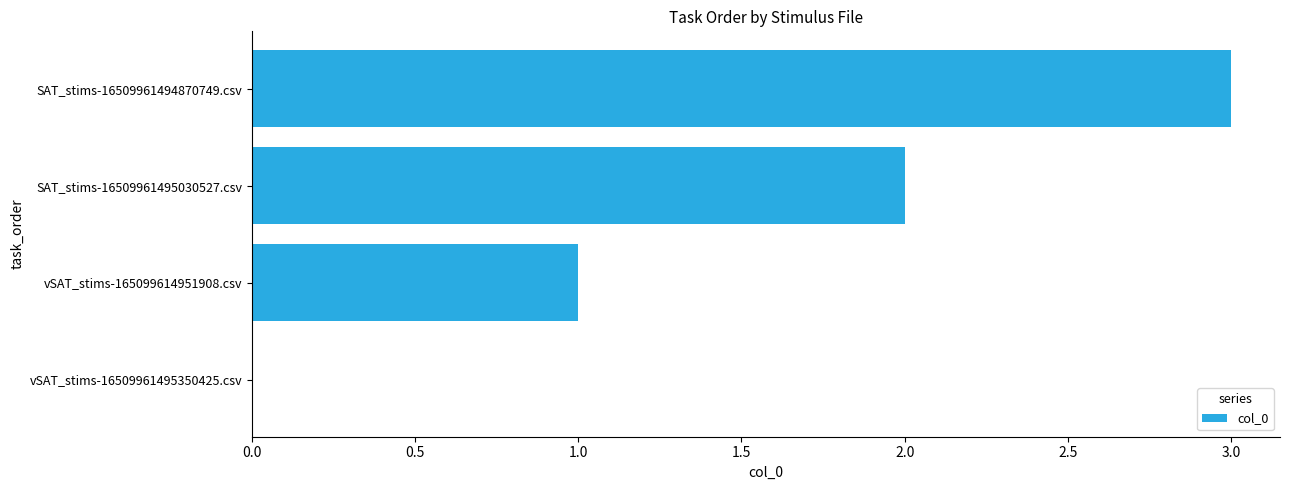

Approximately how many times larger is the value at vSAT_stims-165099614951908.csv compared to SAT_stims-16509961495030527.csv?

0.5